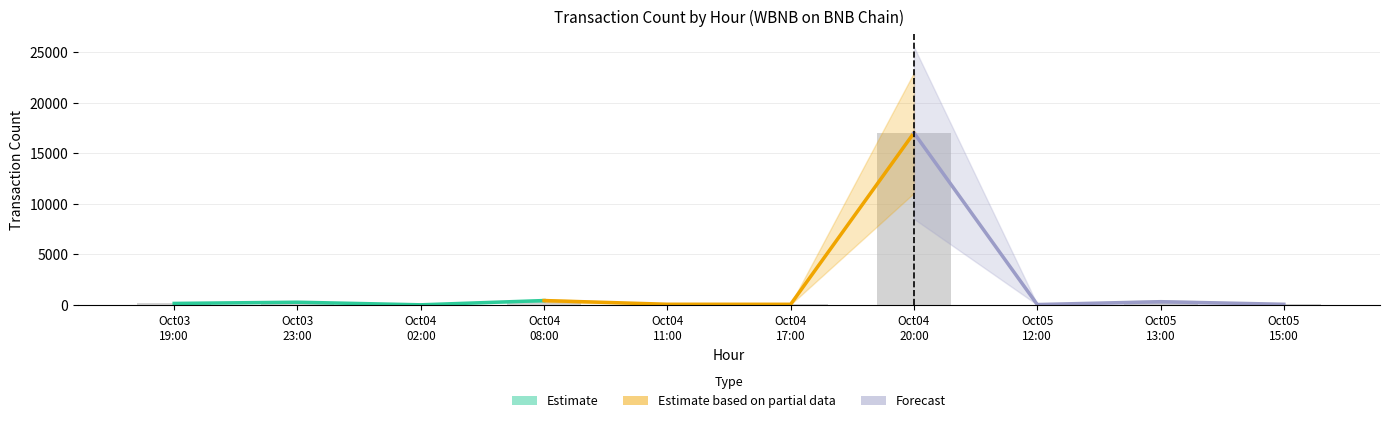

Reading left to right, extract all data points from this chart.

Estimate: 147	266	9	430
Estimate based on partial data: 430	64	59	17014
Forecast: 17014	35	316	61